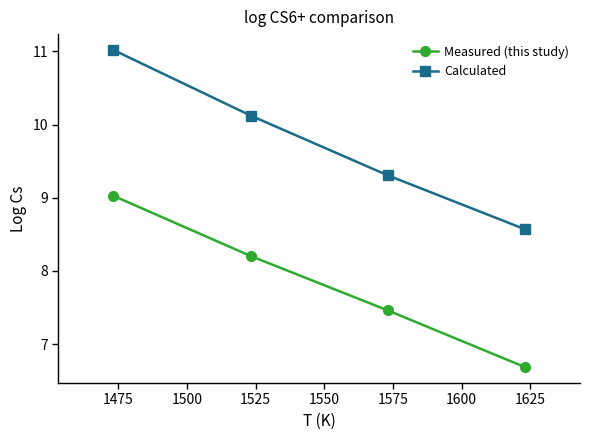

Reading right to left, list all the values displayed in this chart.

Measured (this study): 6.7	7.5	8.2	9.0
Calculated: 8.6	9.3	10.1	11.0